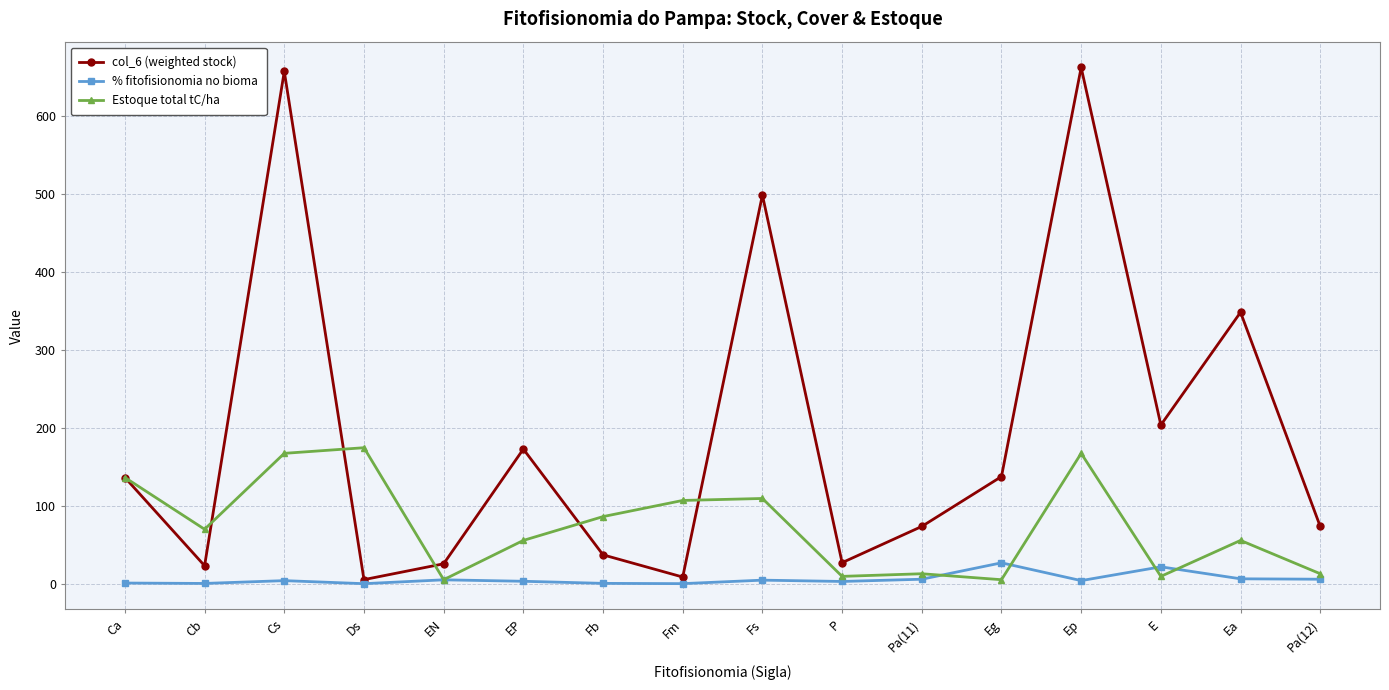

Which series has the largest range (max minus min)?

col_6 (weighted stock)